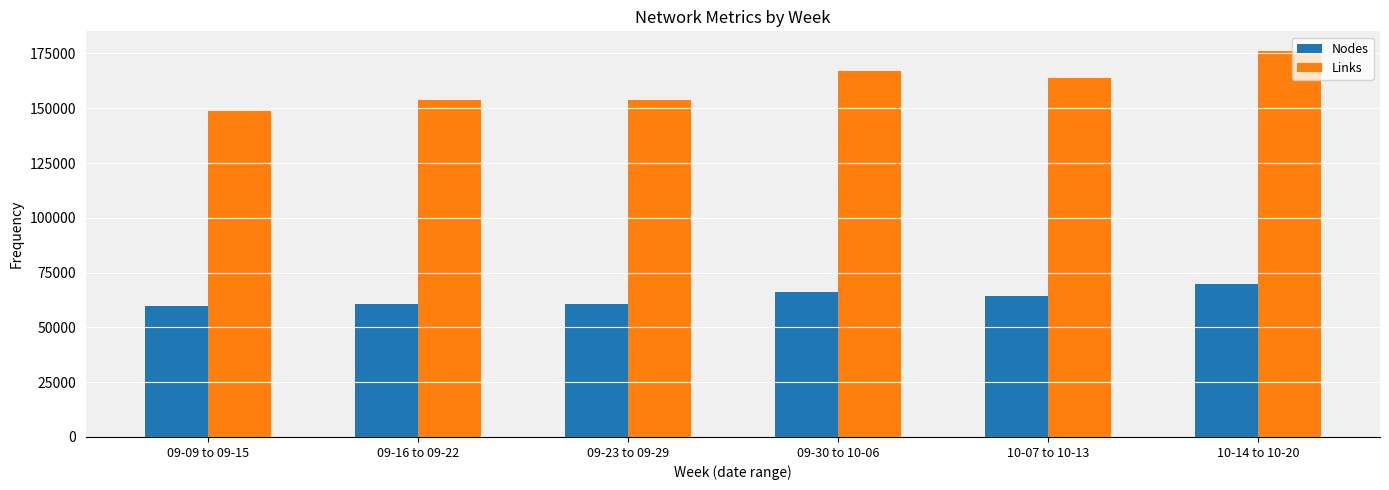

How many bars are there in each group?

2